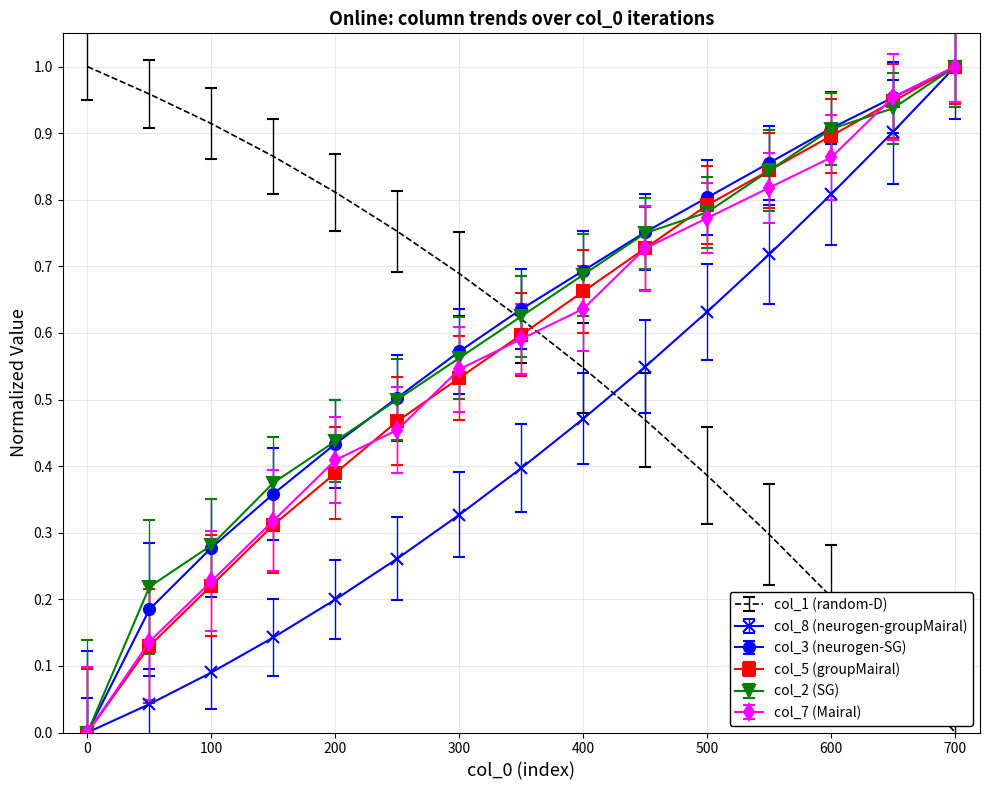

Reading right to left, what are all the values shown in this chart?

col_1: 0.0	0.1	0.2	0.3	0.4	0.5	0.5	0.6	0.7	0.8	0.8	0.9	0.9	1.0	1.0
col_8: 1.0	0.9	0.8	0.7	0.6	0.5	0.5	0.4	0.3	0.3	0.2	0.1	0.1	0.0	0.0
col_3: 1.0	1.0	0.9	0.9	0.8	0.8	0.7	0.6	0.6	0.5	0.4	0.4	0.3	0.2	0.0
col_5: 1.0	0.9	0.9	0.8	0.8	0.7	0.7	0.6	0.5	0.5	0.4	0.3	0.2	0.1	0.0
col_2: 1.0	0.9	0.9	0.8	0.8	0.8	0.7	0.6	0.6	0.5	0.4	0.4	0.3	0.2	0.0
col_7: 1.0	1.0	0.9	0.8	0.8	0.7	0.6	0.6	0.5	0.5	0.4	0.3	0.2	0.1	0.0